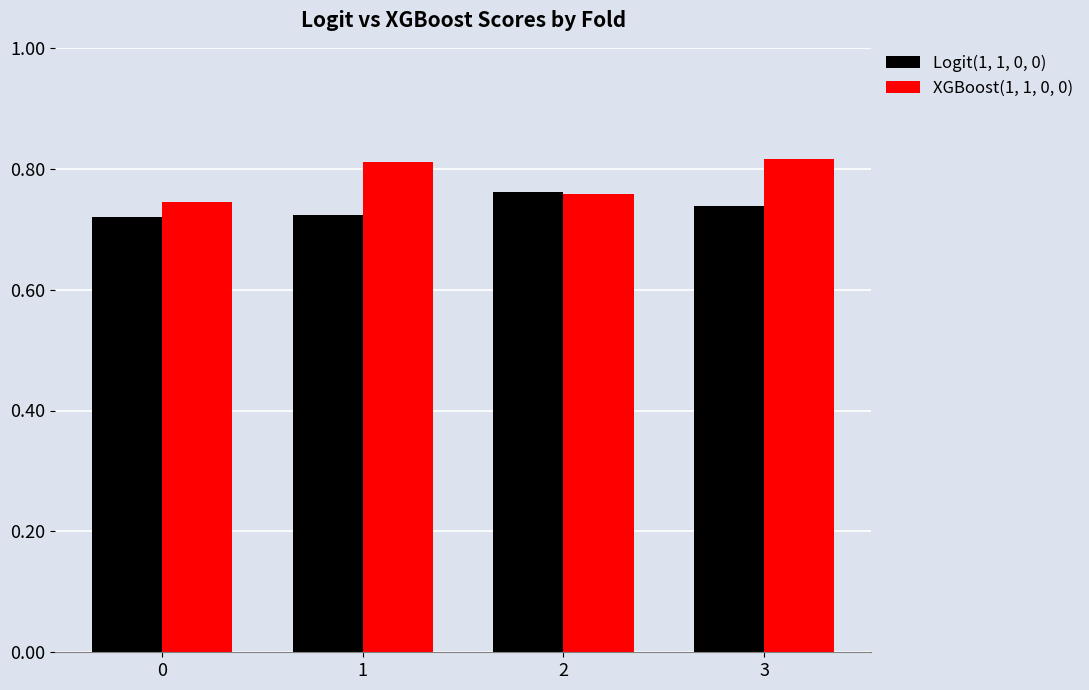

Are the bars horizontal?

No